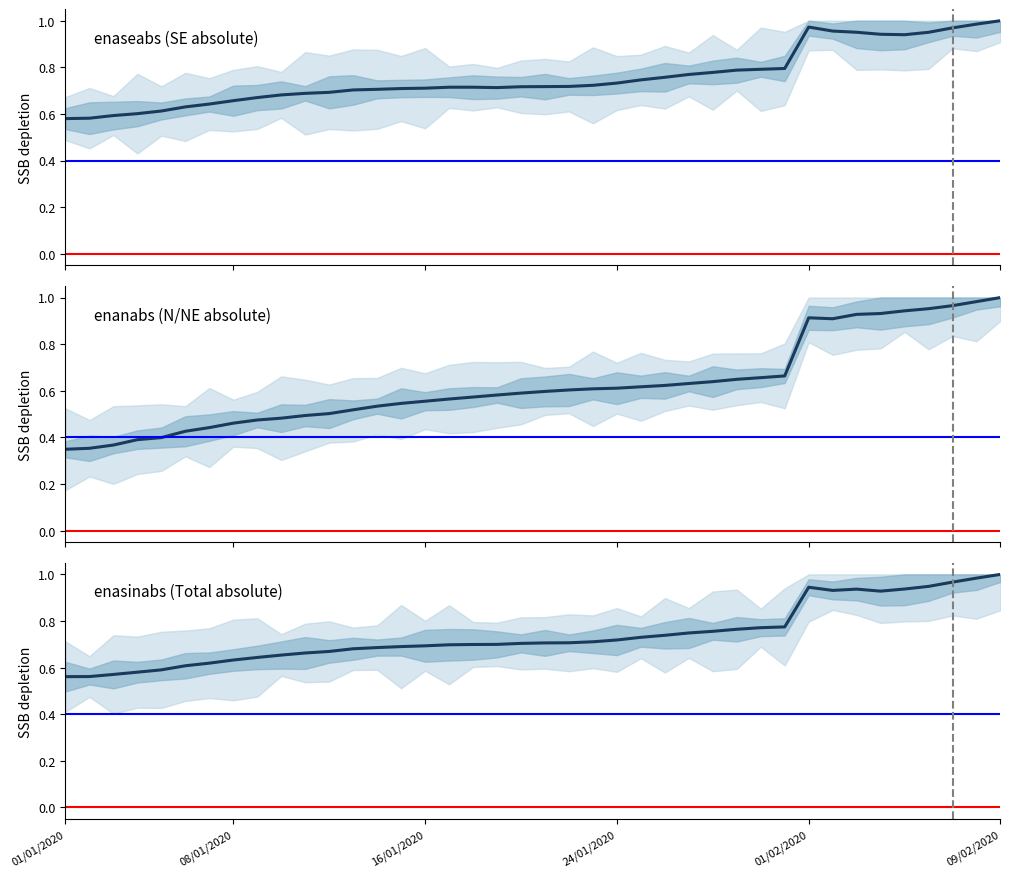

What is the approximate value of enanabs (N/NE absolute) at 6?

0.4